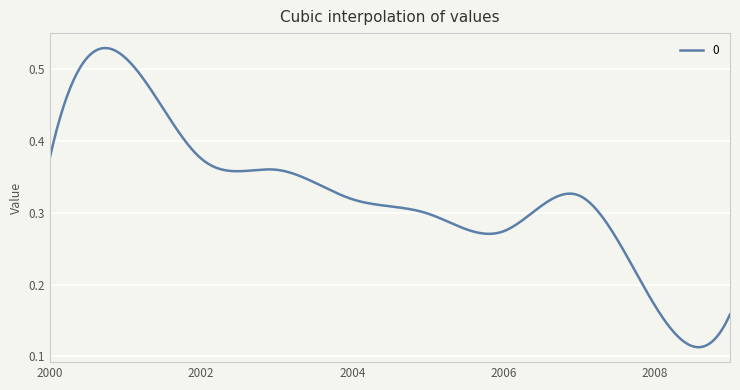

Is it true that the value at 2000 is 0.2?

False